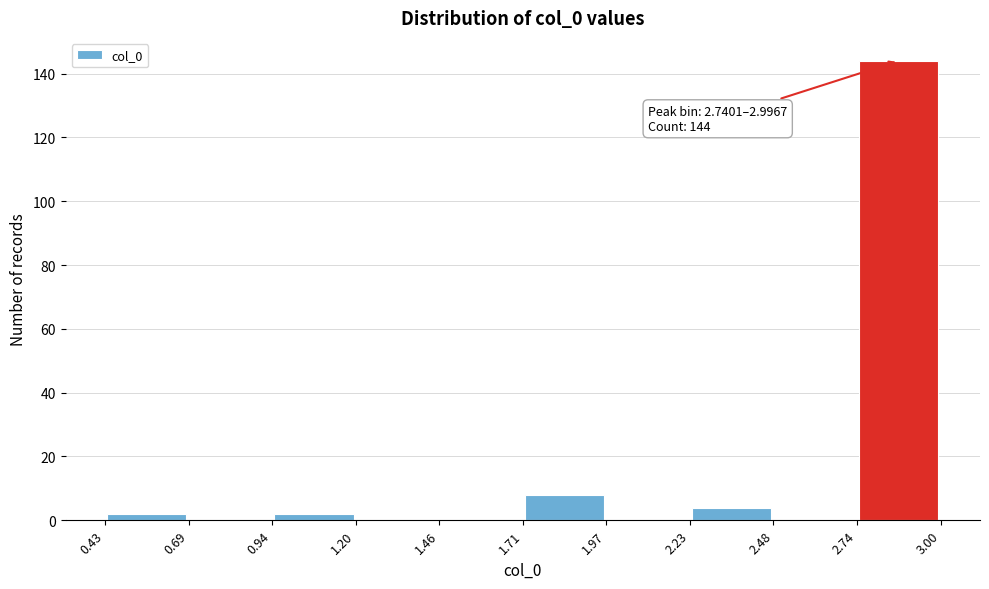

Which range on the x-axis has the tallest bar?

2.74 to 3.00